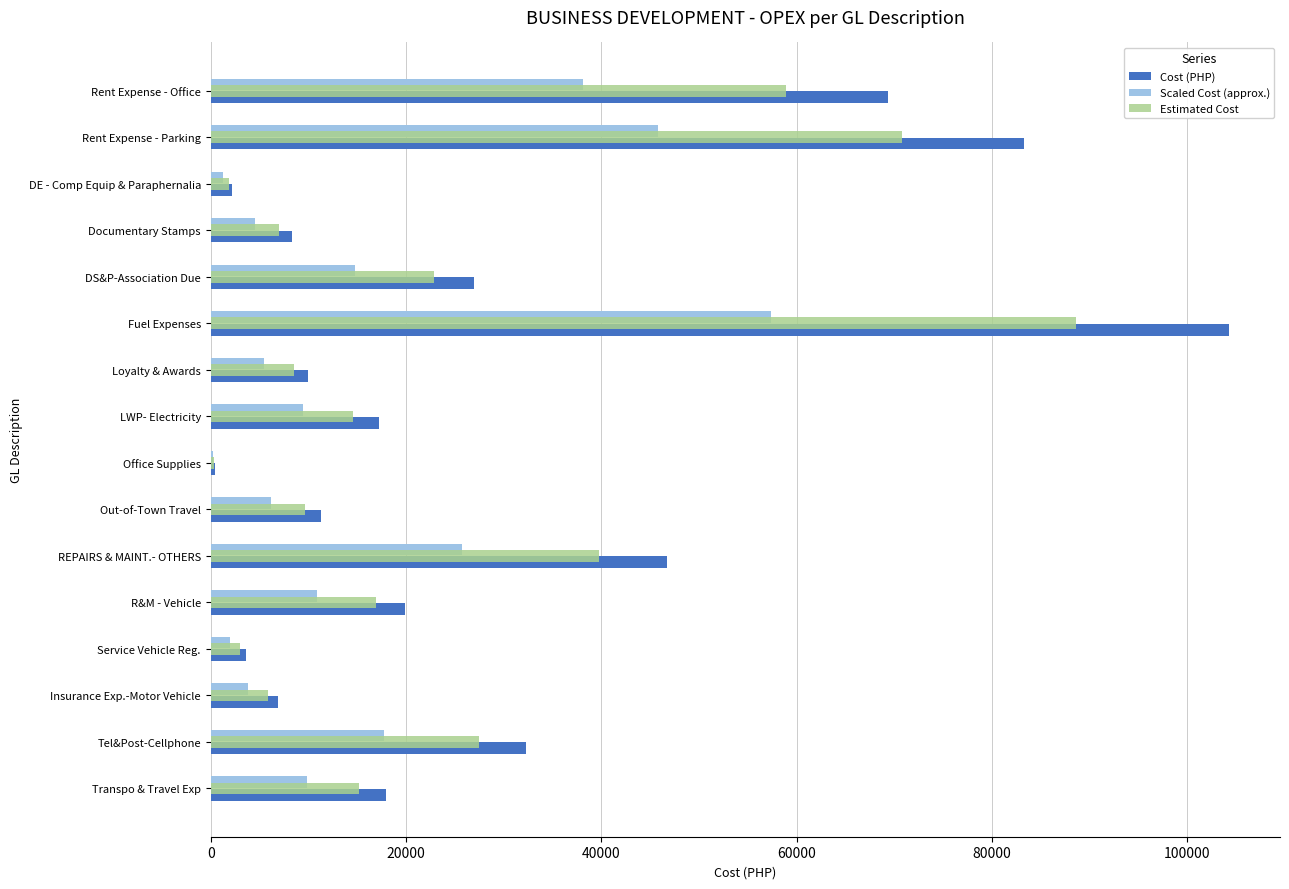

At which label is Cost (PHP) closest to 52346?

REPAIRS & MAINT.- OTHERS